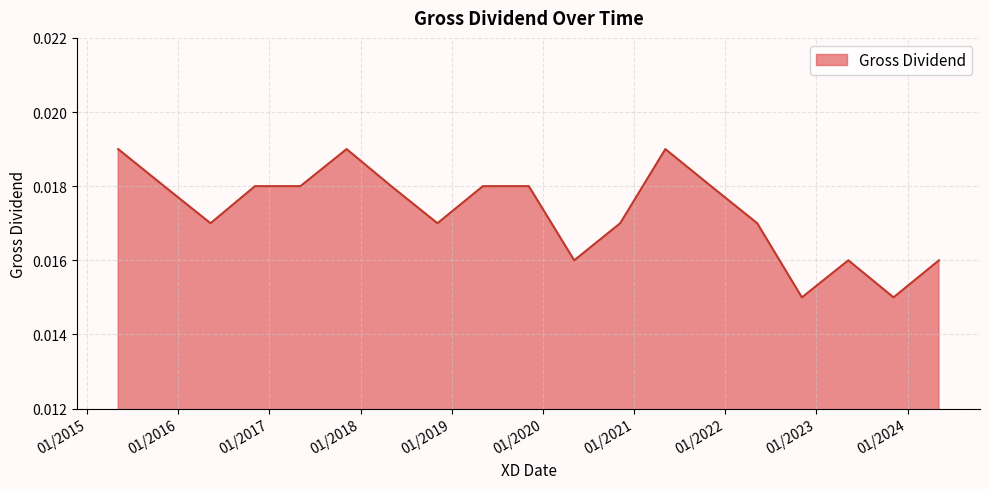

Does the chart display data point markers on the line(s)?

No